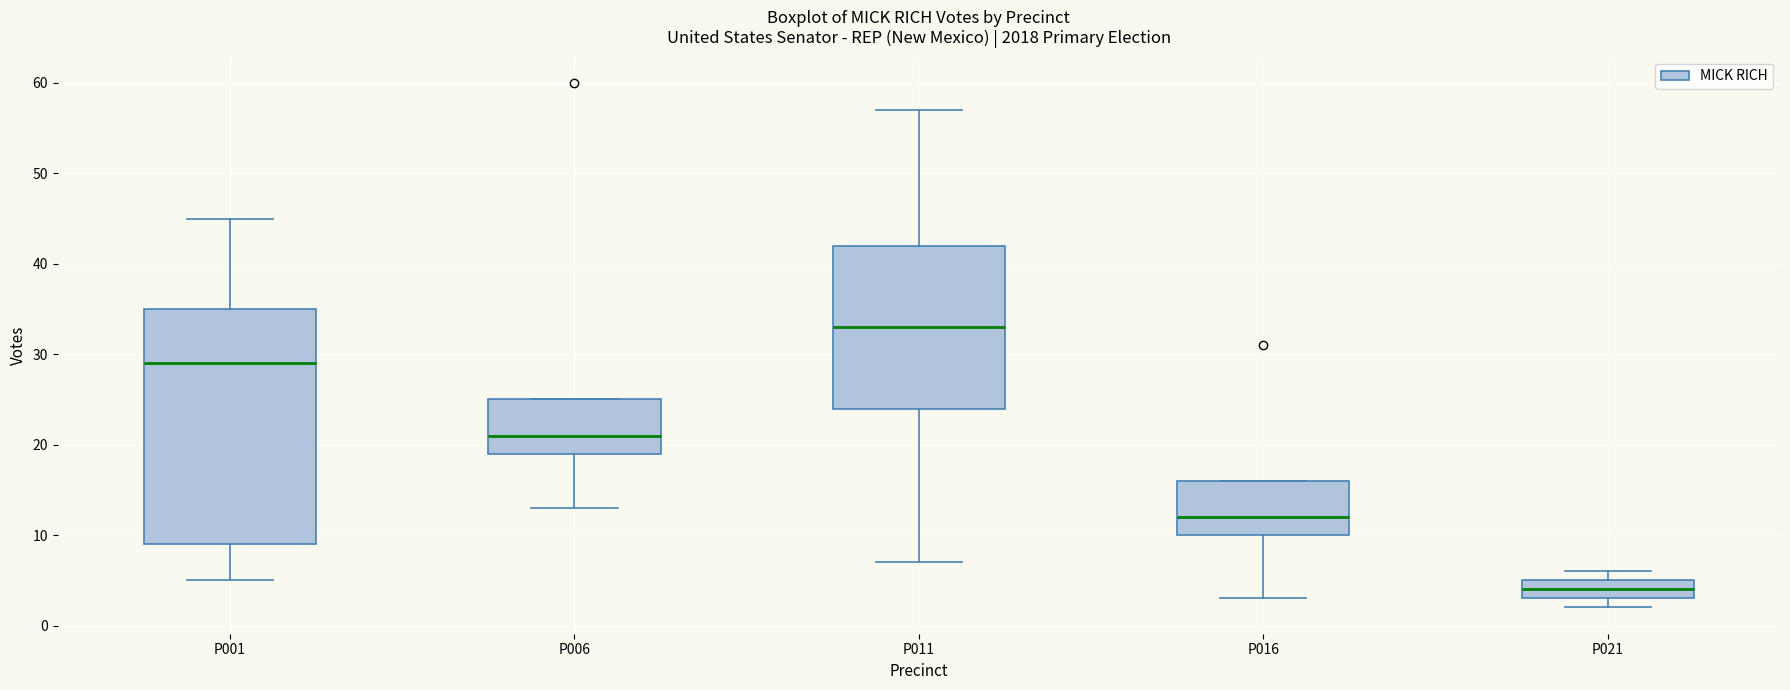

Reading left to right, read every box against the y-axis: the position of its median line, the range the box covers, and the ends of its whiskers. The values are not printed on the chart, so give them approximately, as read against the axis.

P001: median 29, box 9 to 35, whiskers 5 to 45
P006: median 21, box 19 to 25, whiskers 13 to 25
P011: median 33, box 24 to 42, whiskers 7 to 57
P016: median 12, box 10 to 16, whiskers 3 to 16
P021: median 4, box 3 to 5, whiskers 2 to 6